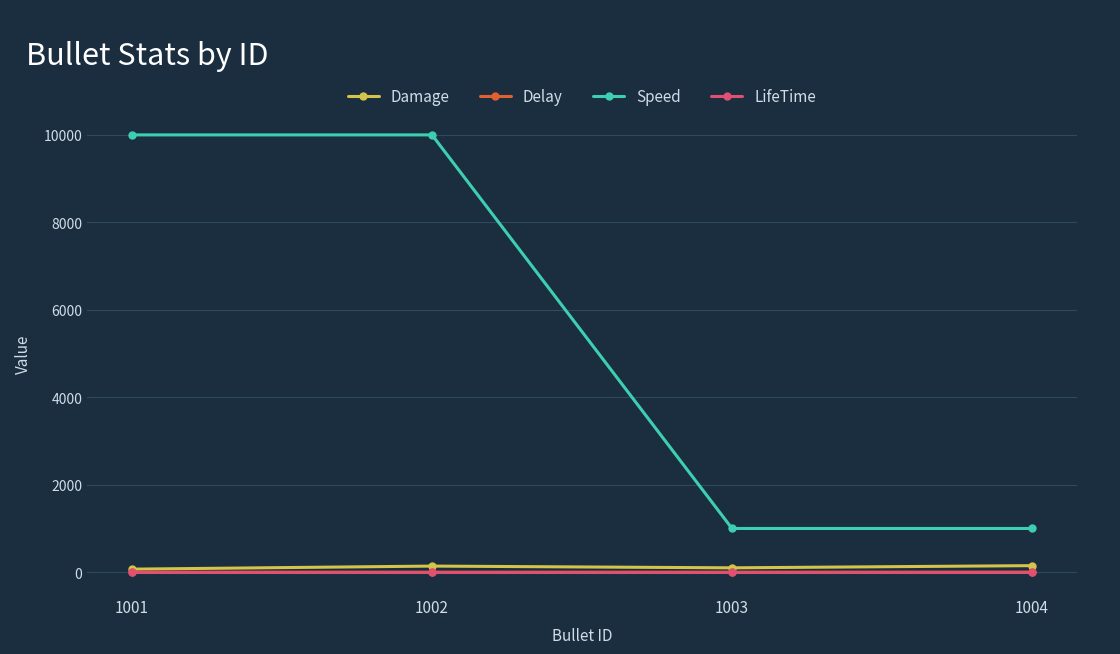

What is the sum of all Speed values?

22000.0